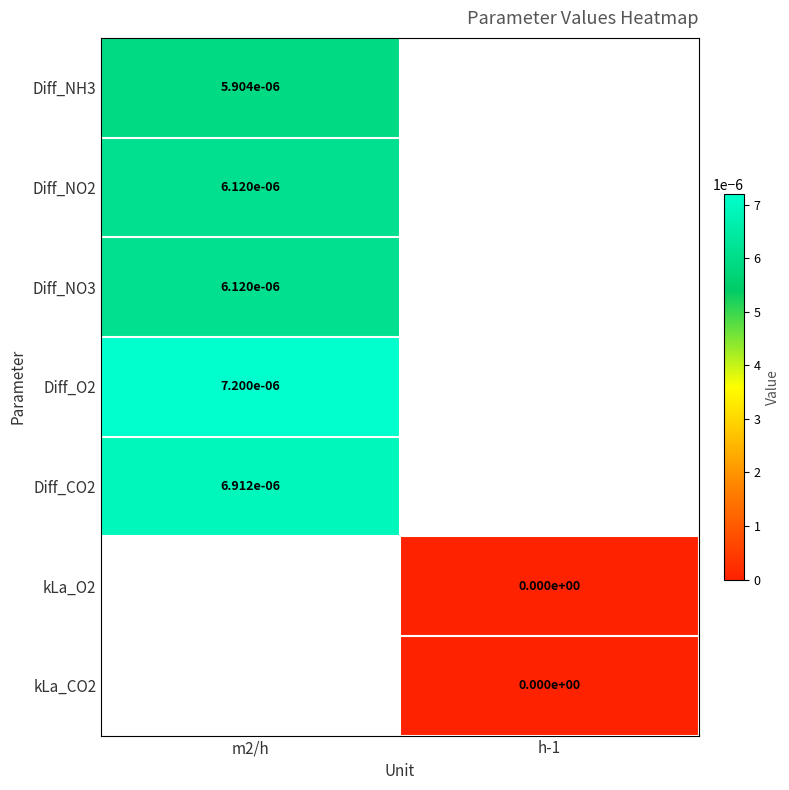

Is the value of Diff_CO2 at m2/h greater than the value of Diff_NO2 at m2/h?

Yes